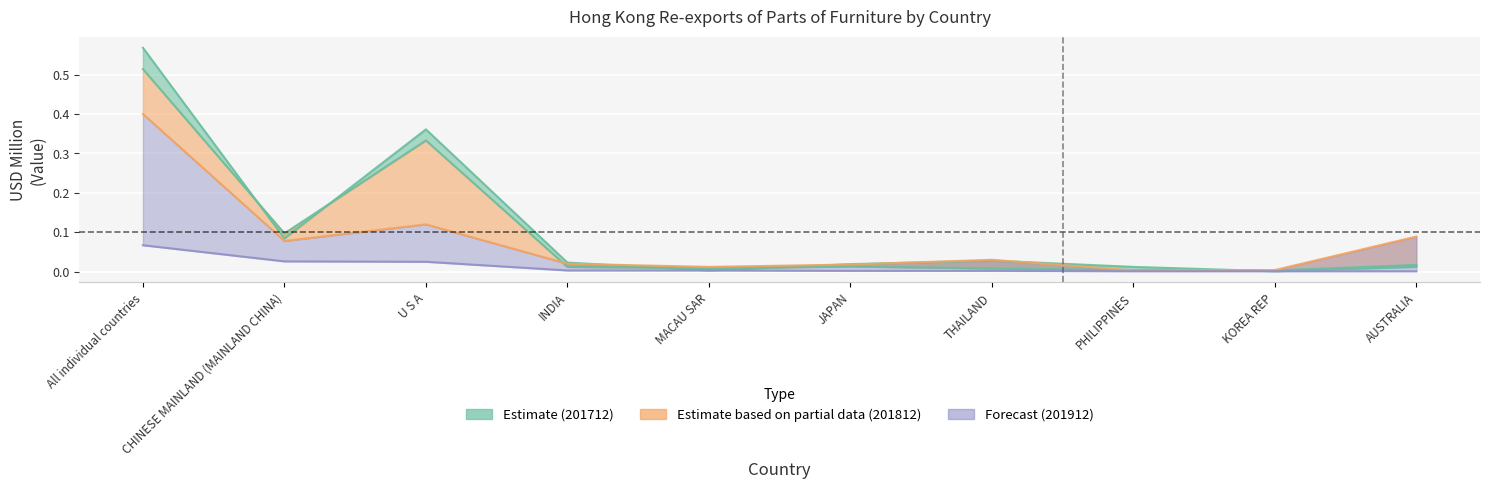

In 201712, how many points are lower than both neighbors (excluding endpoints)?

3